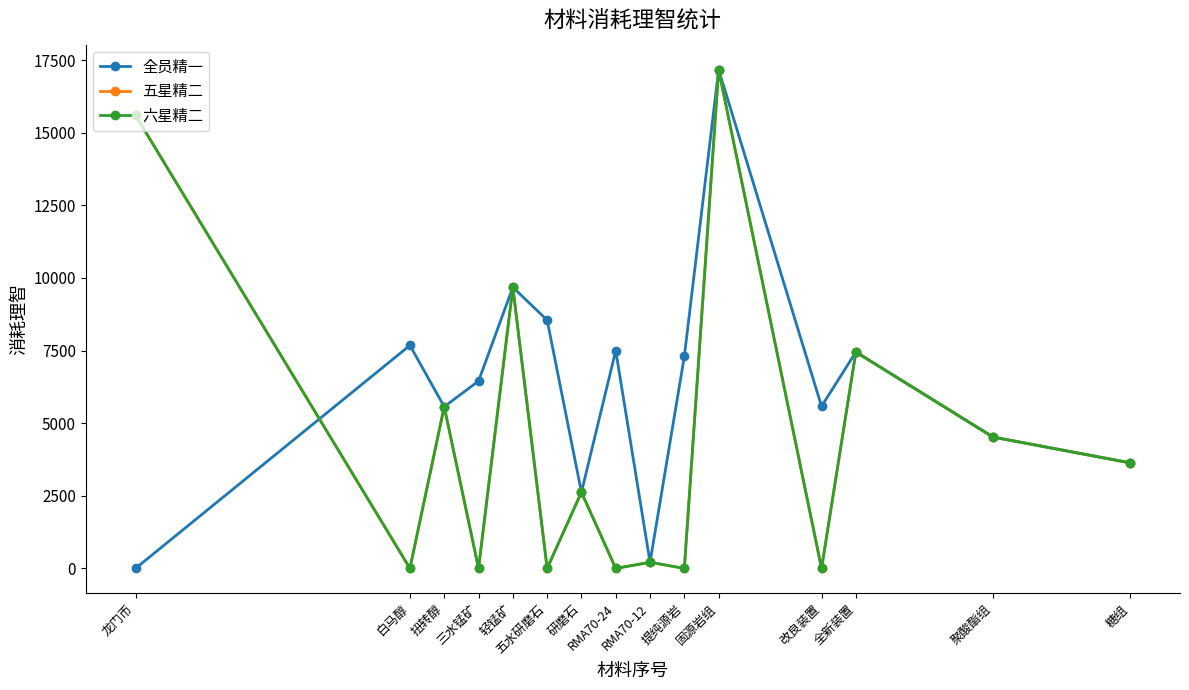

Is this an area chart (filled region under the line)?

No